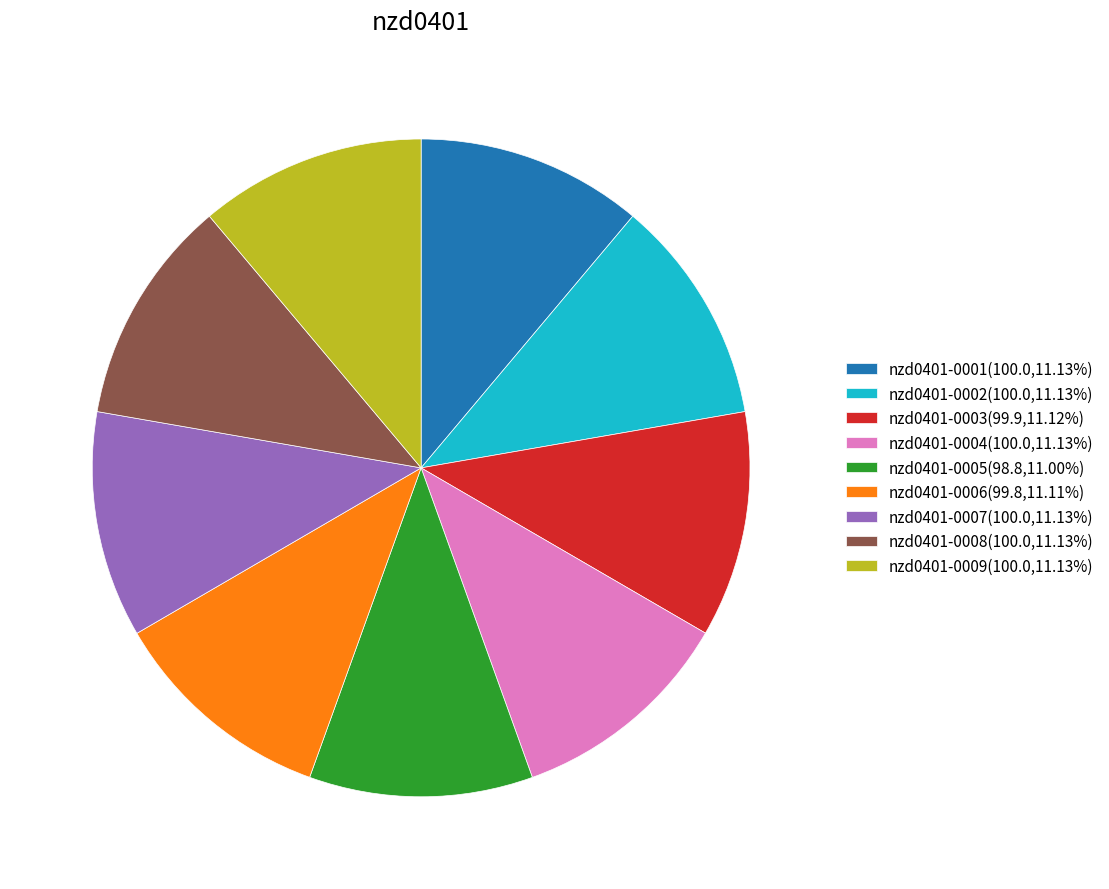

Combined, do nzd0401-0009(100.0,11.13%) and nzd0401-0004(100.0,11.13%) account for over 50%?

No